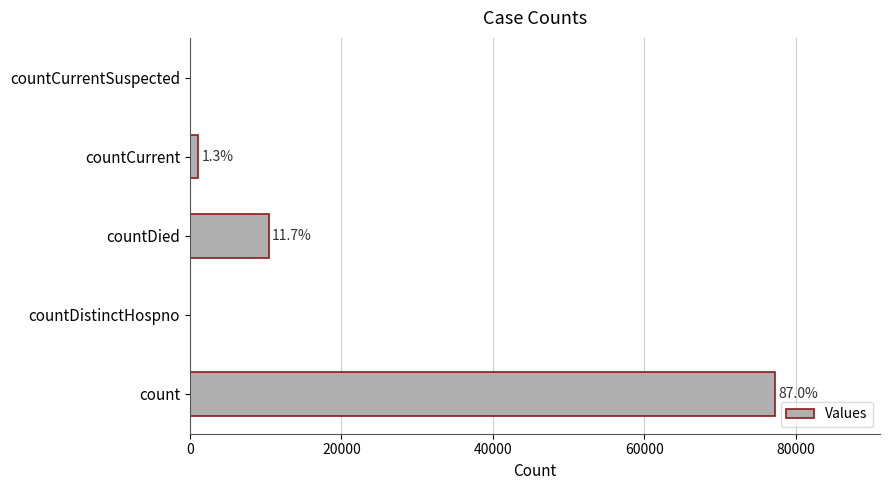

What is the difference between the maximum and minimum values?

77189